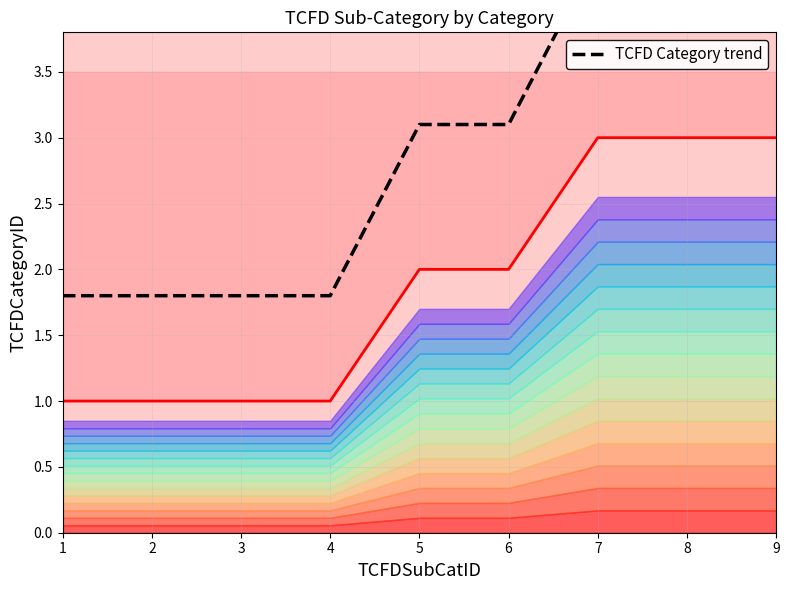

Does the chart display data point markers on the line(s)?

No